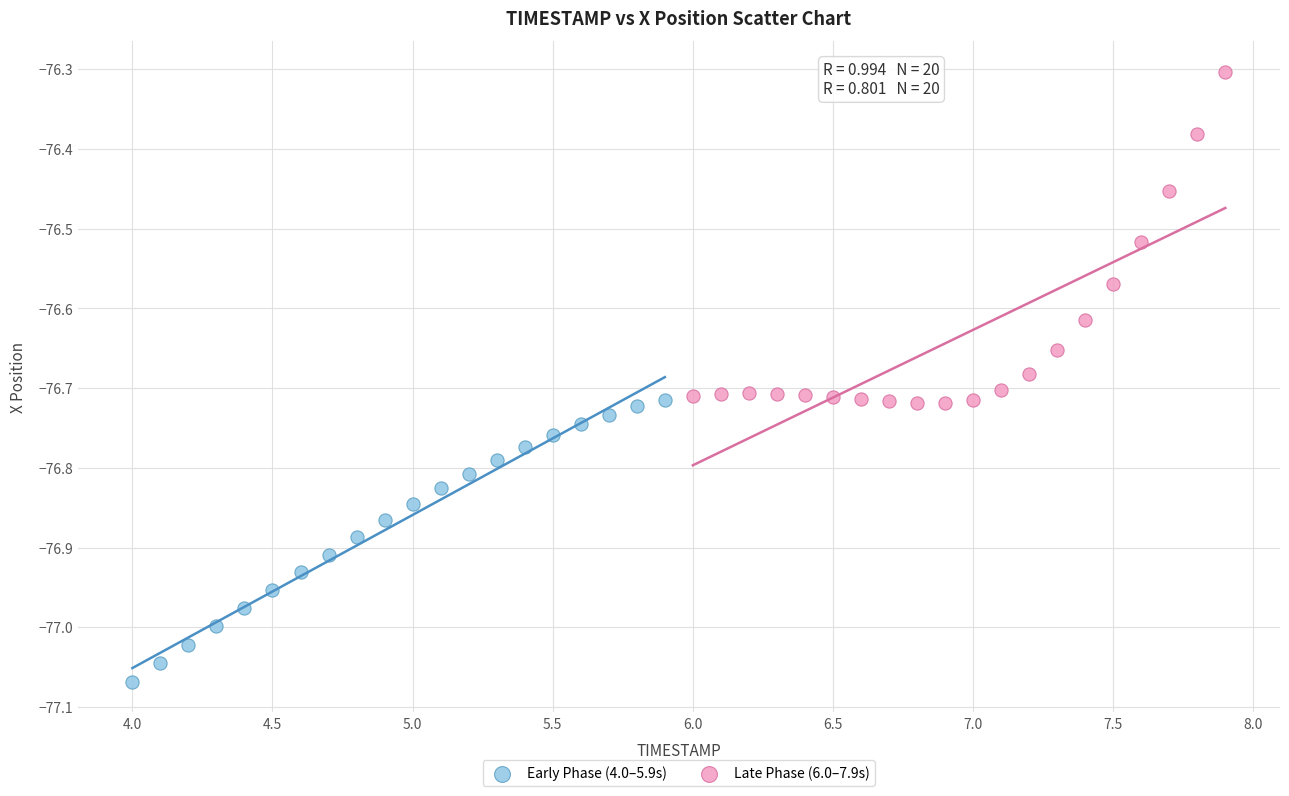

Which series reaches the minimum Y coordinate?

Early Phase (4.0–5.9s)